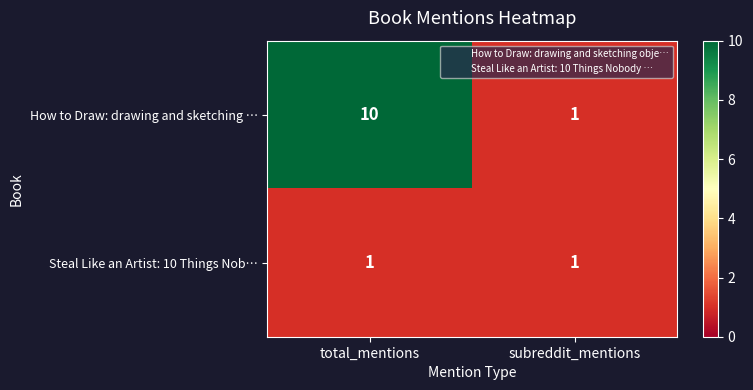

What is the maximum value shown in the chart?

10